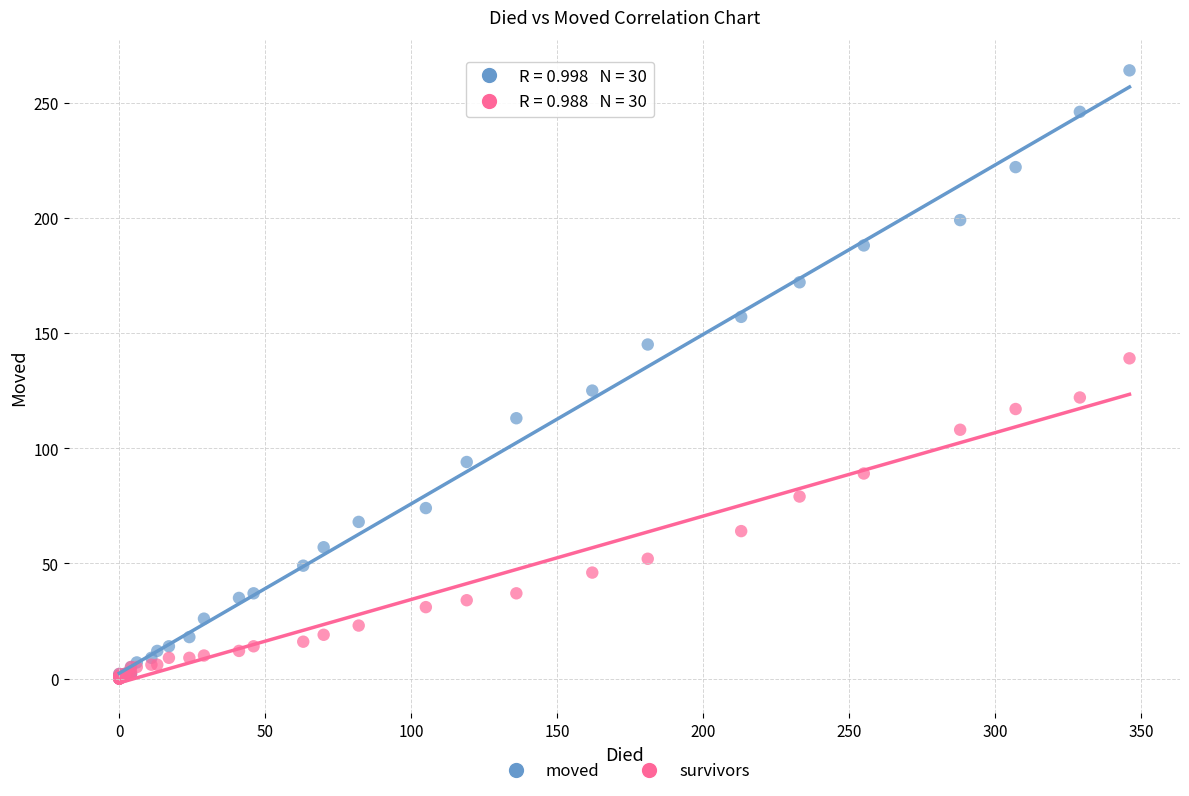

Which series has the largest Y range (max minus min)?

moved